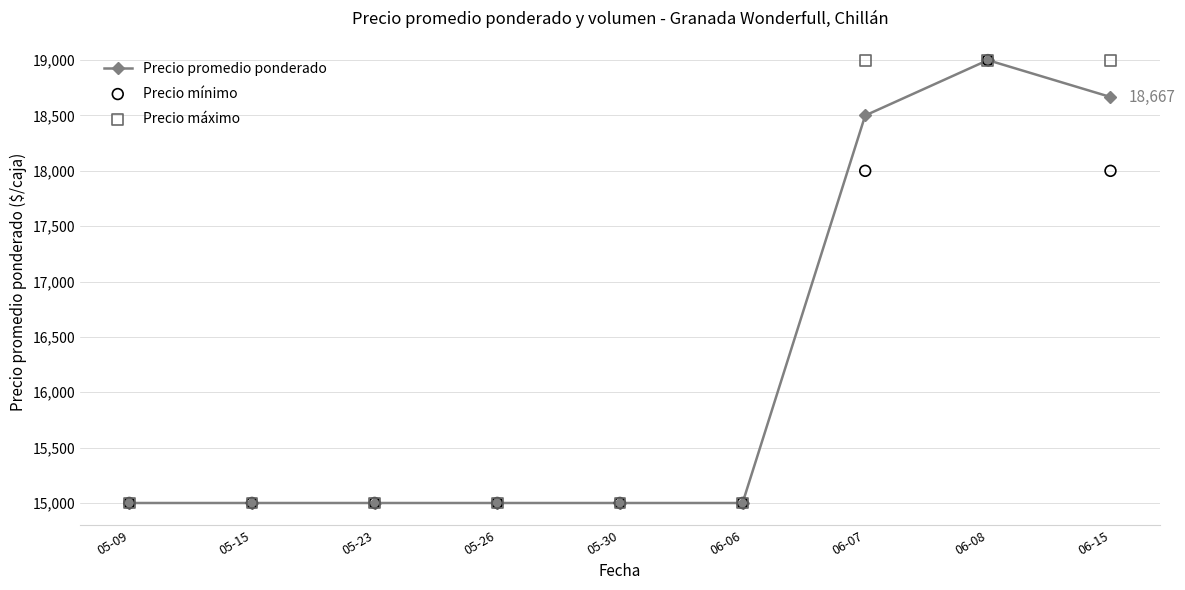

What are all the series names shown in the legend?

Precio promedio ponderado, Precio mínimo, Precio máximo